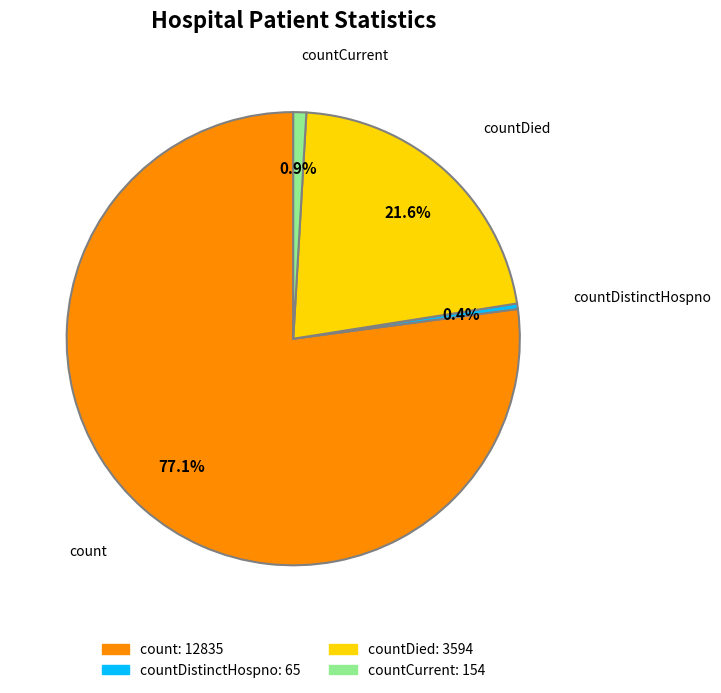

Is there a majority slice in this chart?

Yes